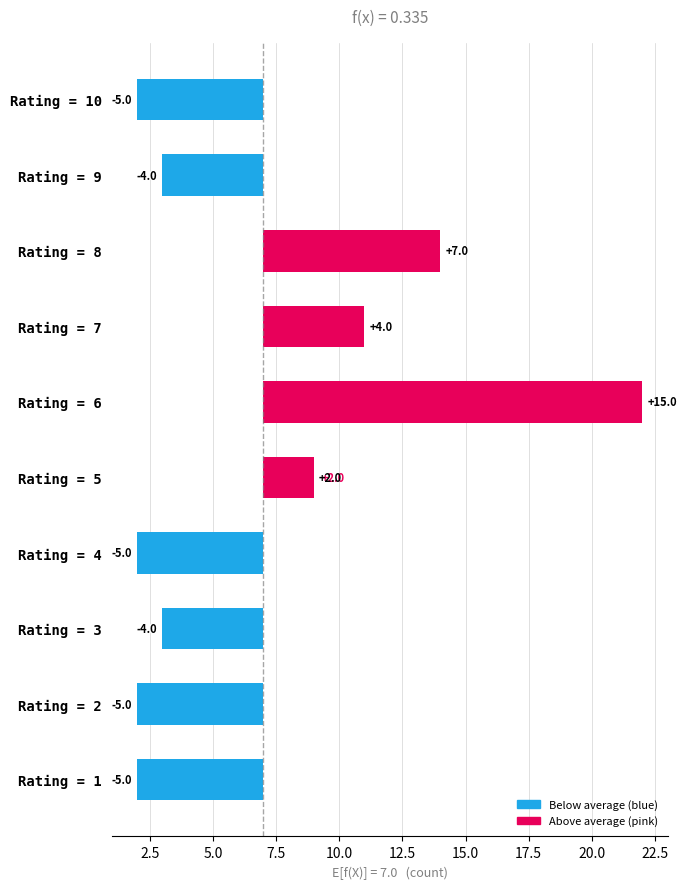

Is it true that the value at 7.5 is -5?

True